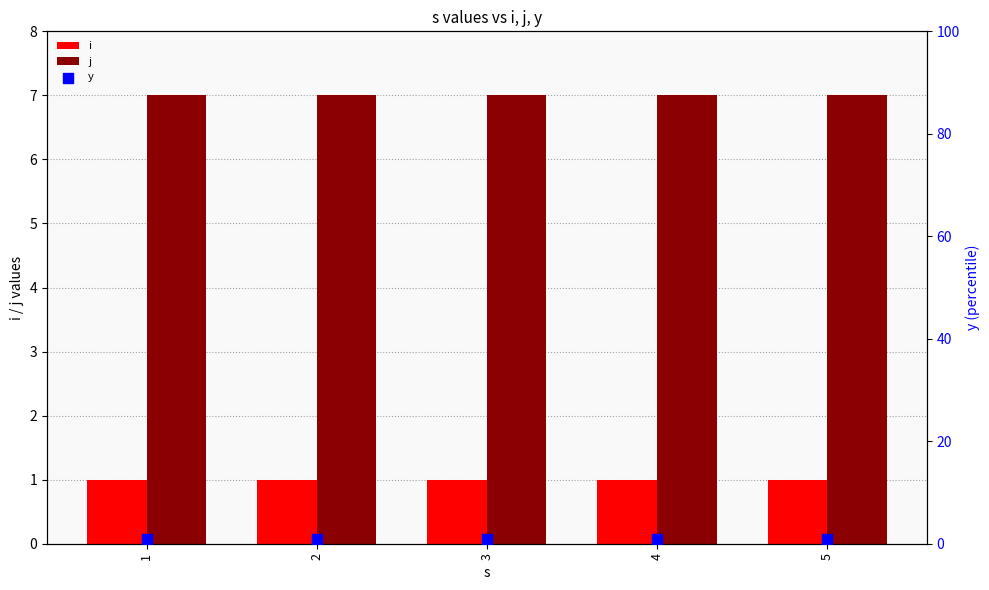

Which series reaches the maximum Y coordinate?

j